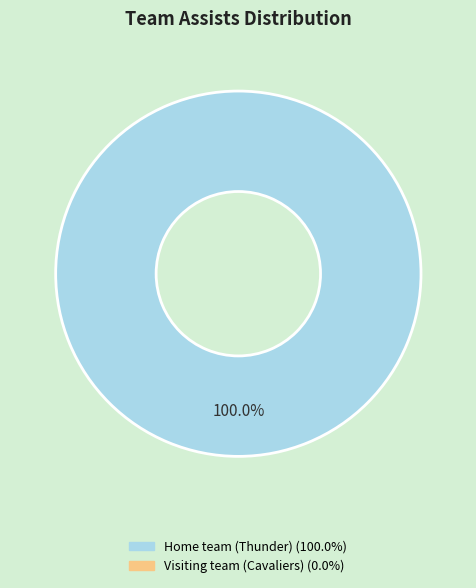

Does any single category account for the majority?

Yes